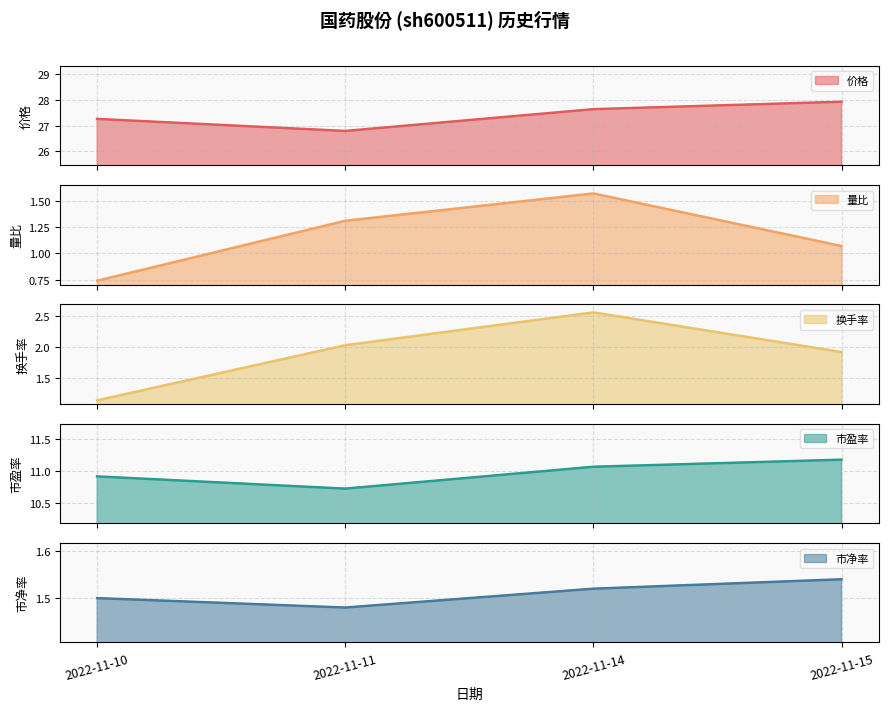

What is the value of the 2nd point from the left?

26.8